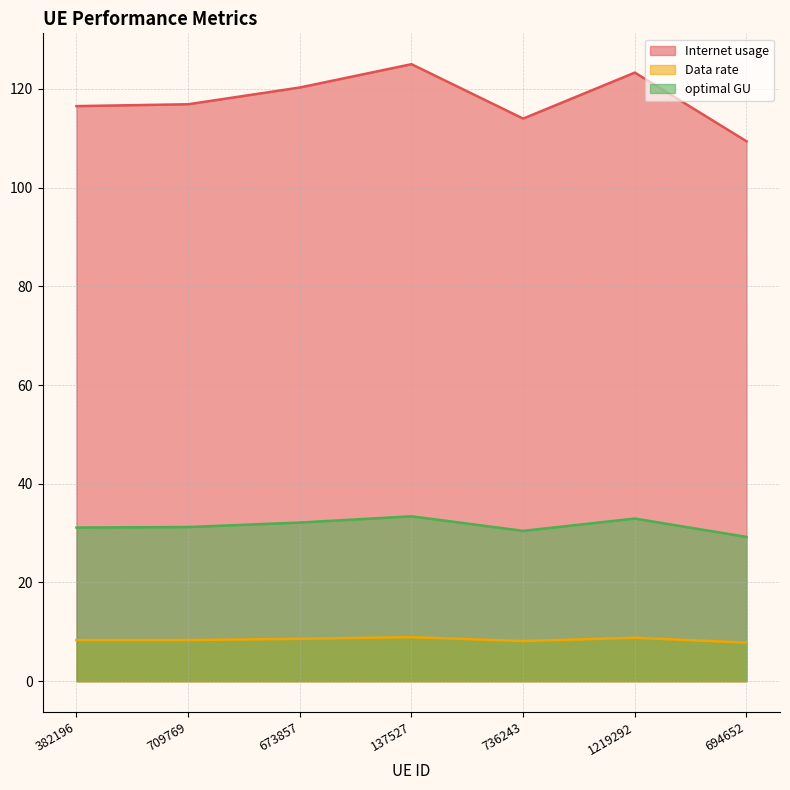

Is it true that Data rate equals 7.8 at 694652?

True